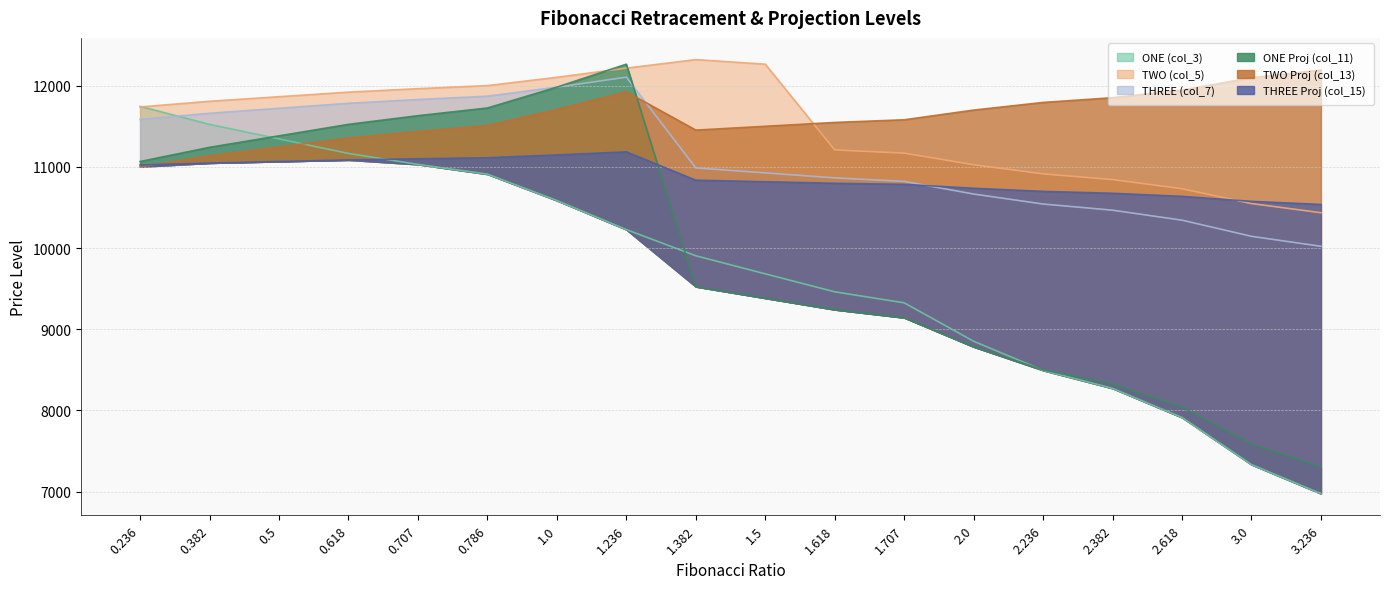

What is the sum of all ONE (col_3) values?

174743.3